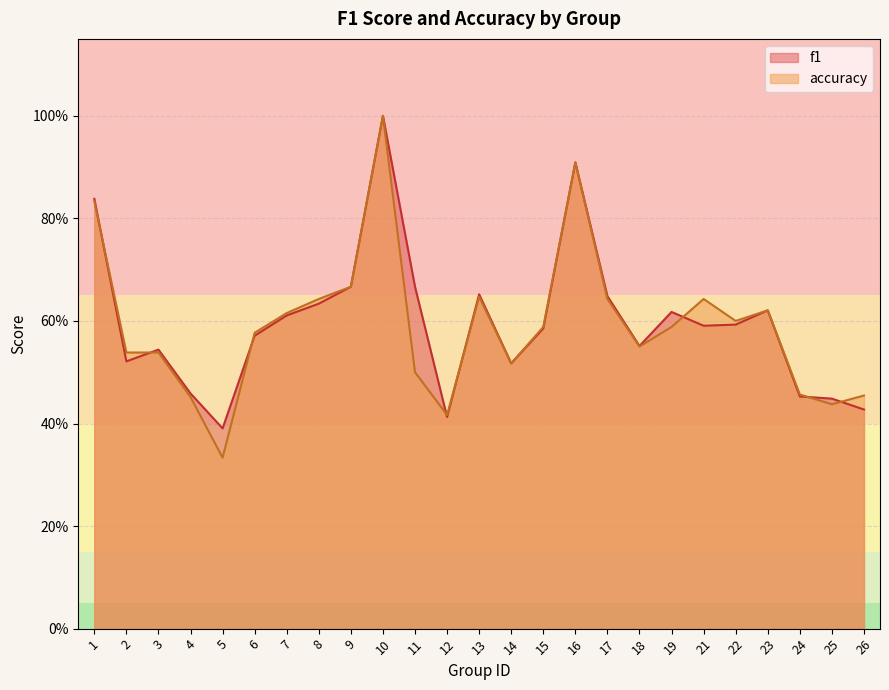

What is the maximum value for accuracy?

1.0